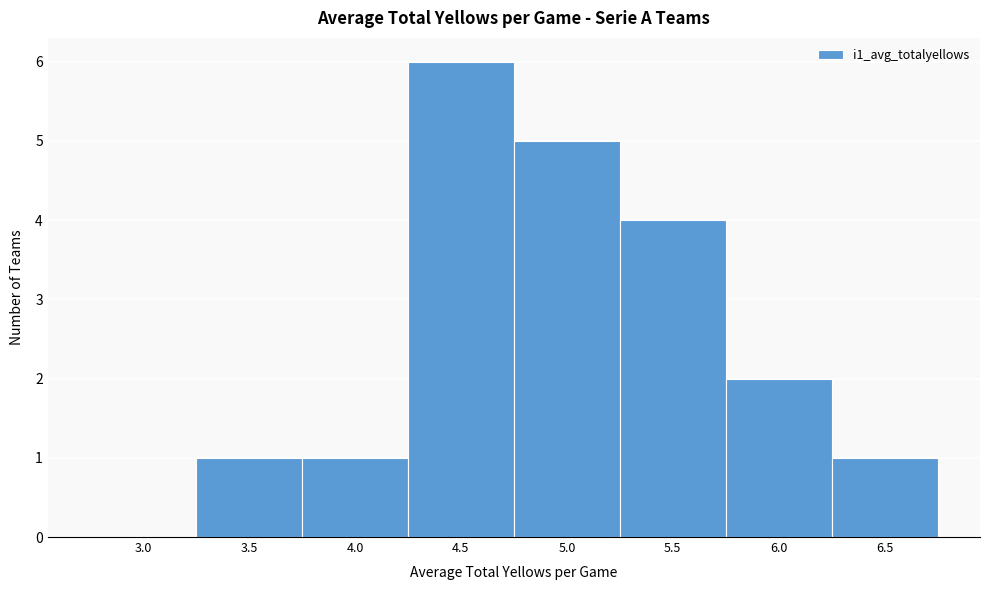

Reading left to right, what are all the values shown in this chart?

3.0=0	3.5=1	4.0=1	4.5=6	5.0=5	5.5=4	6.0=2	6.5=1